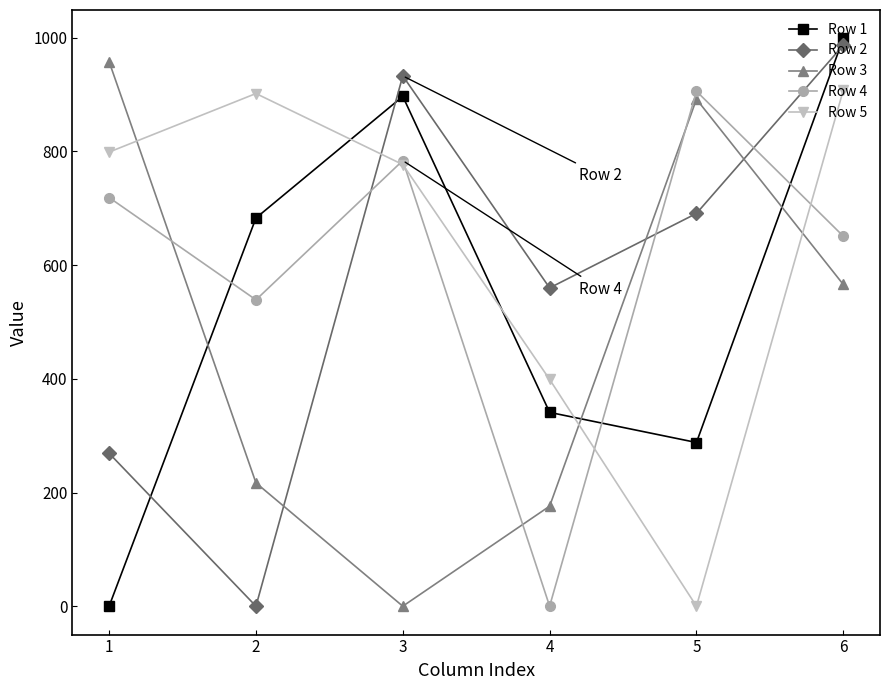

What is the difference between the maximum and minimum values in the Row 5 series?

908